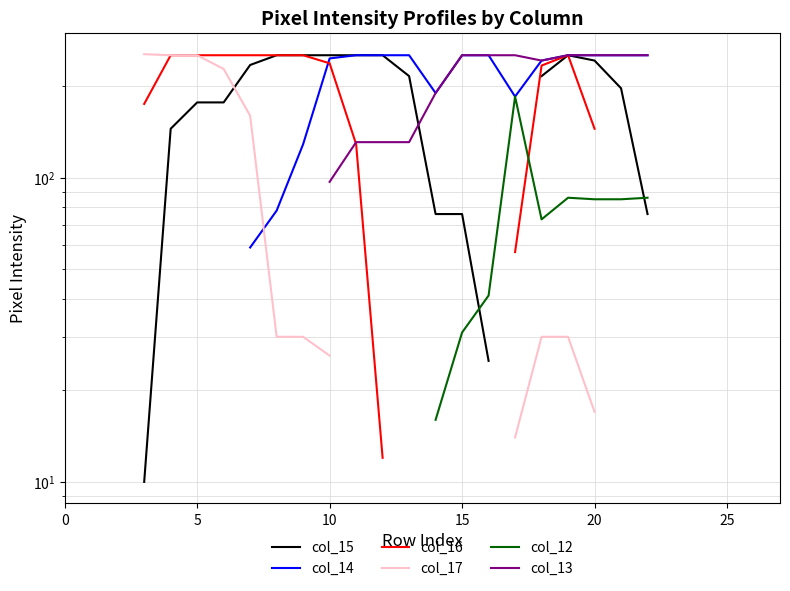

Does the chart display data point markers on the line(s)?

No